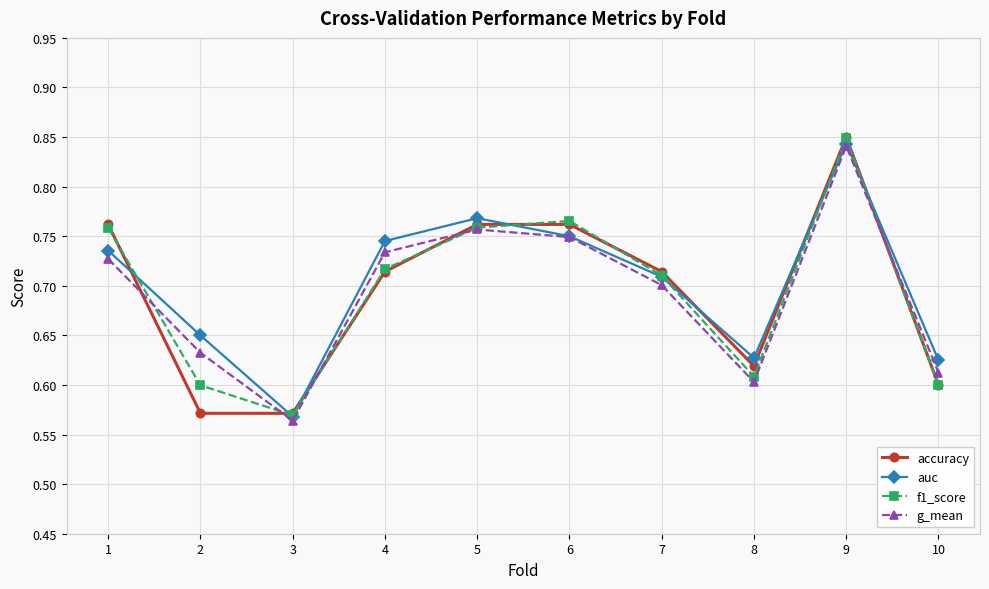

At which label does f1_score reach its peak?

9